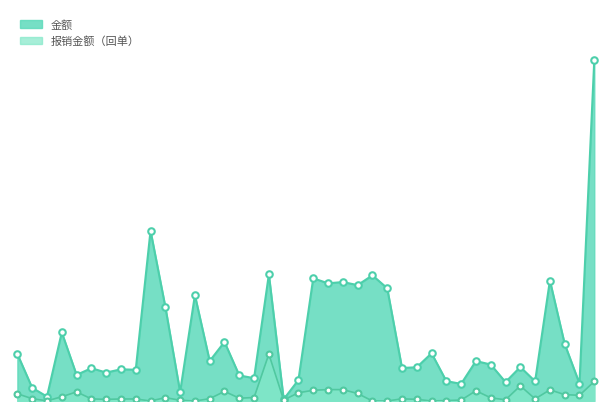

What are all the series names shown in the legend?

金额, 报销金额（回单）